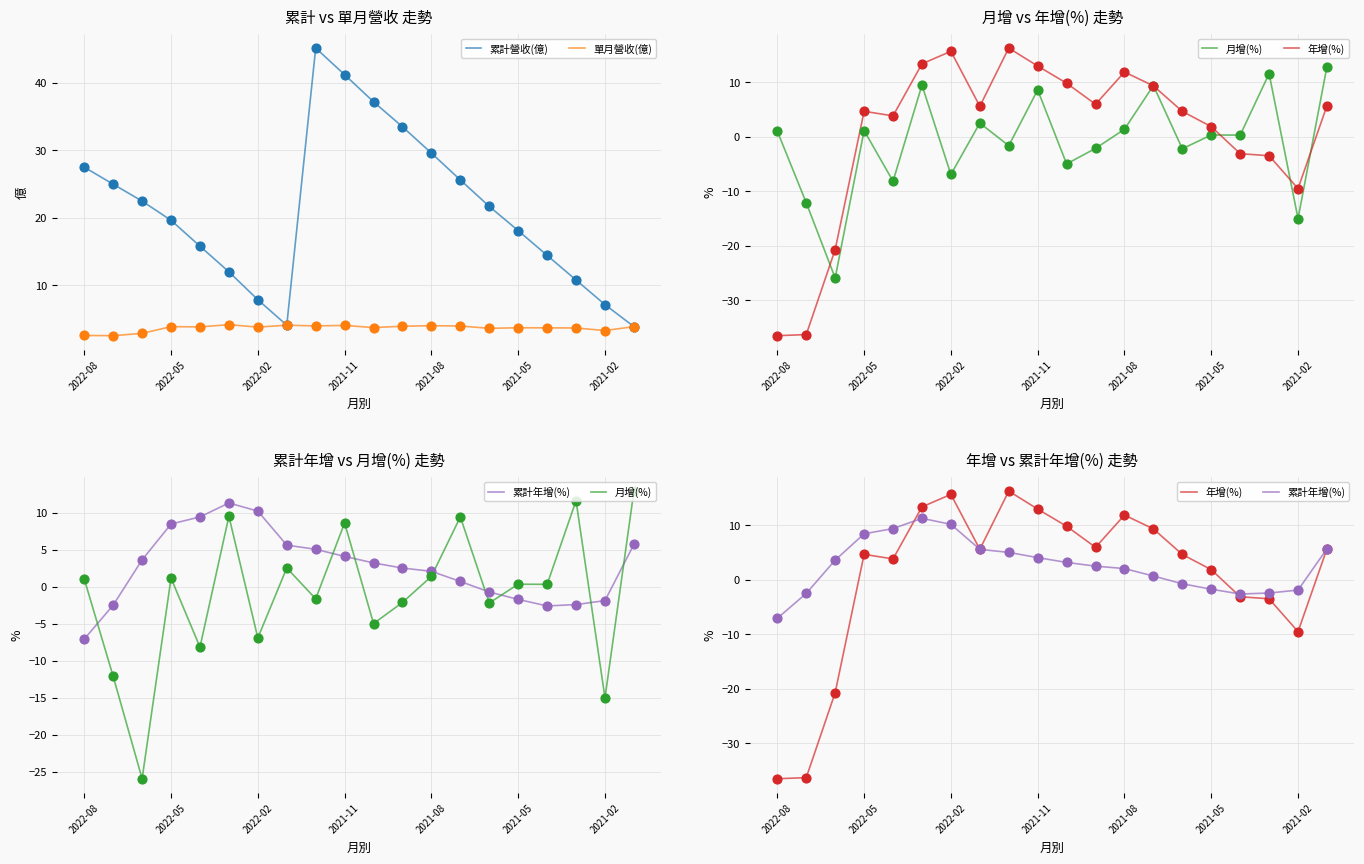

At how many categories does at least one series exceed 6?

19